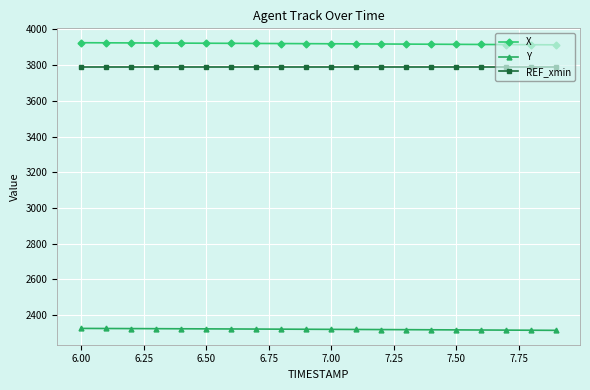

Count the number of data series in this chart.

3